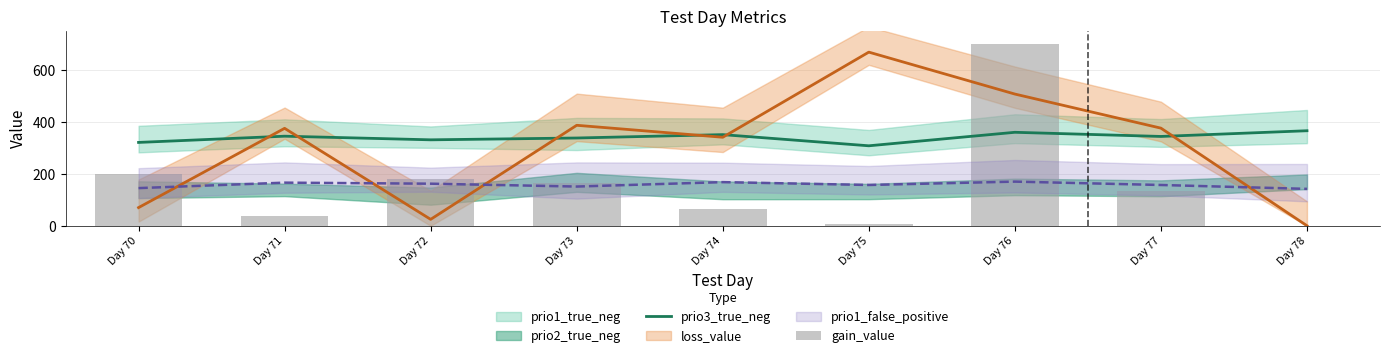

Is the value of prio3_true_neg at Day 73 greater than the value of gain_value at Day 72?

Yes